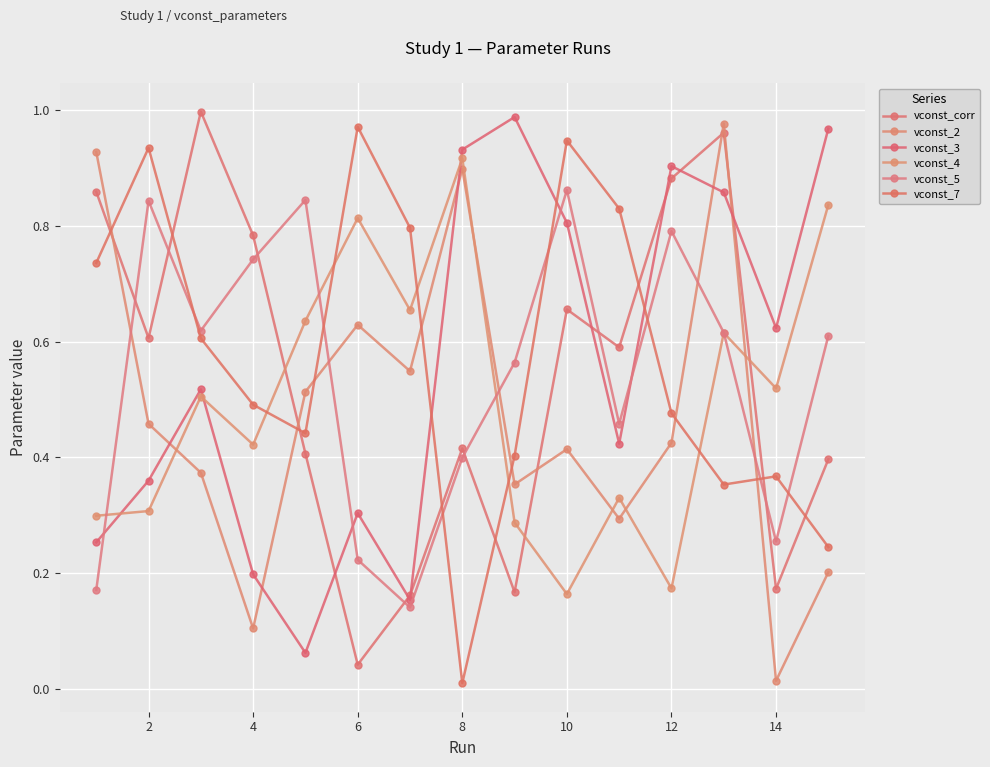

How many interior local valleys does the vconst_3 series have?

4